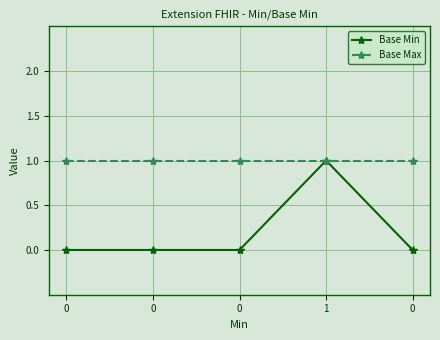

What are all the series names shown in the legend?

Base Min, Base Max